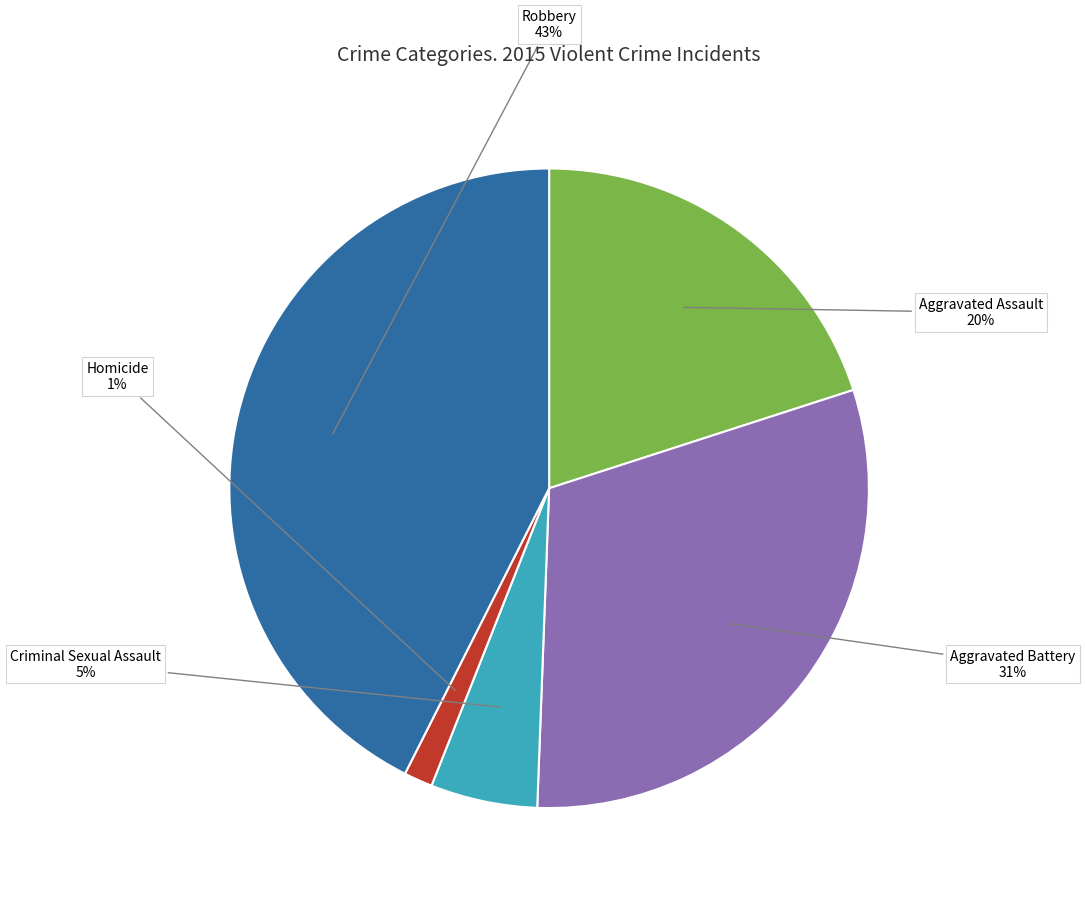

Do Aggravated Battery and Criminal Sexual Assault together represent more than half of the pie?

No